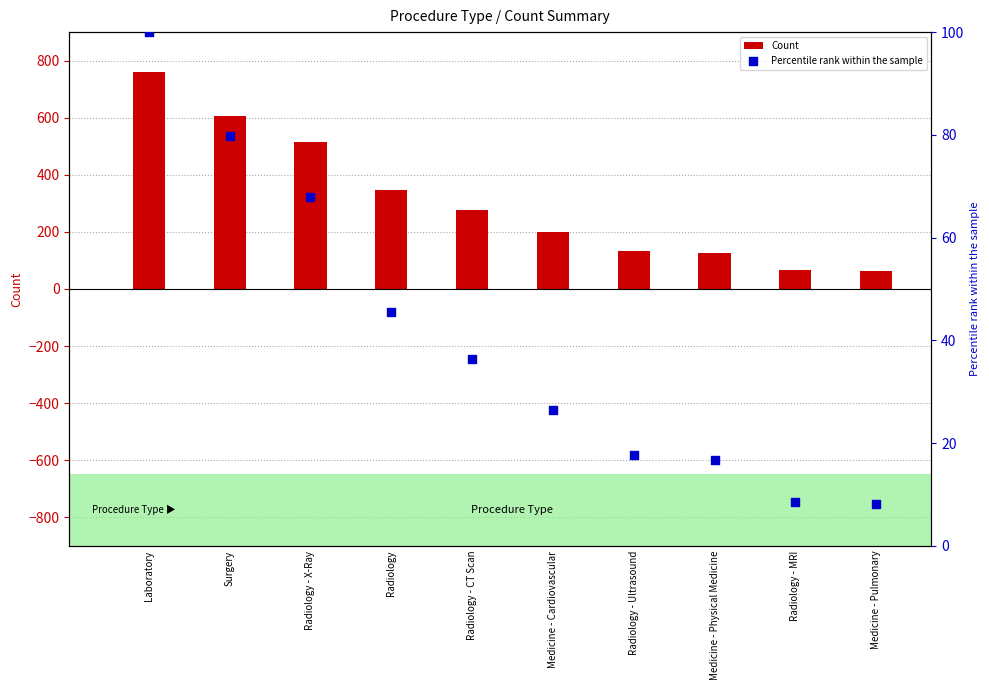

Is the value of Count at Medicine - Physical Medicine greater than the value of Percentile rank within the sample at Medicine - Pulmonary?

Yes